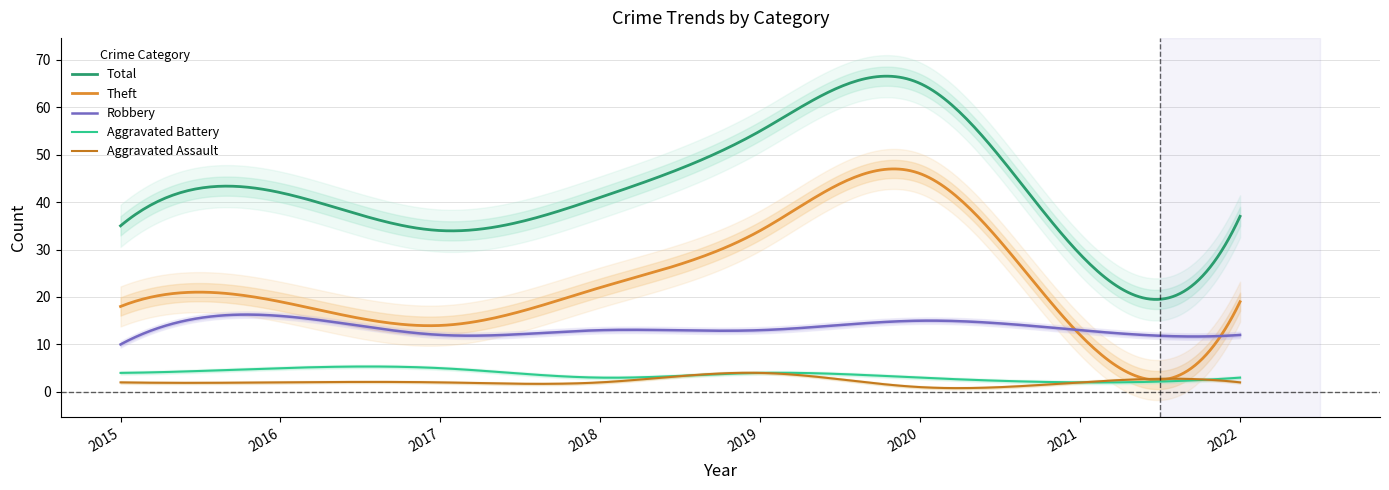

How many lines are shown in the chart?

5